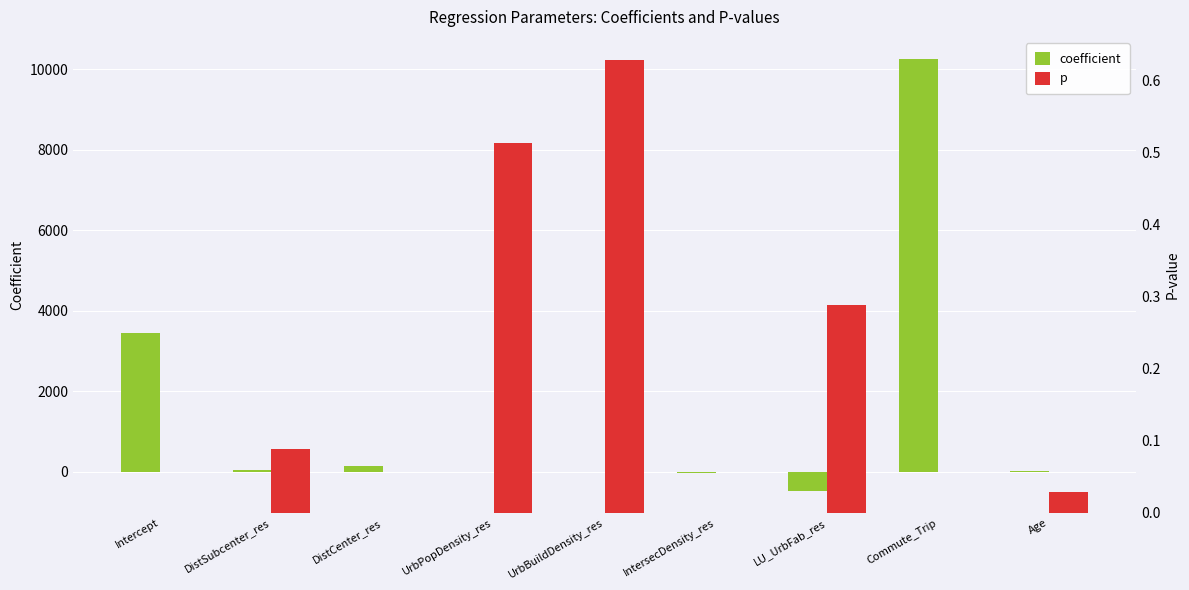

What is the label of the 6th bar from the left?

IntersecDensity_res